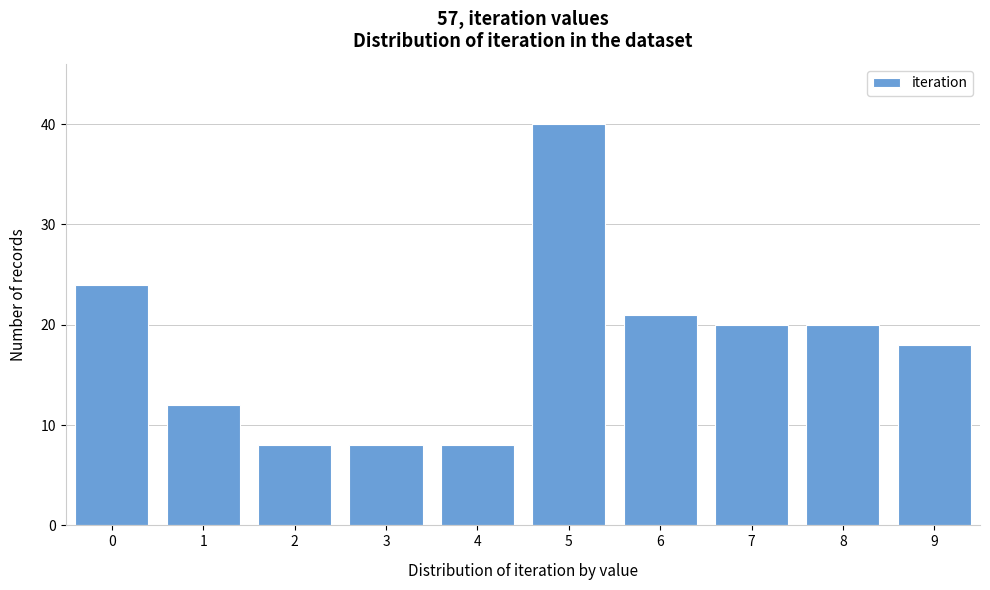

Reading right to left, what are all the values shown in this chart?

18	20	20	21	40	8	8	8	12	24